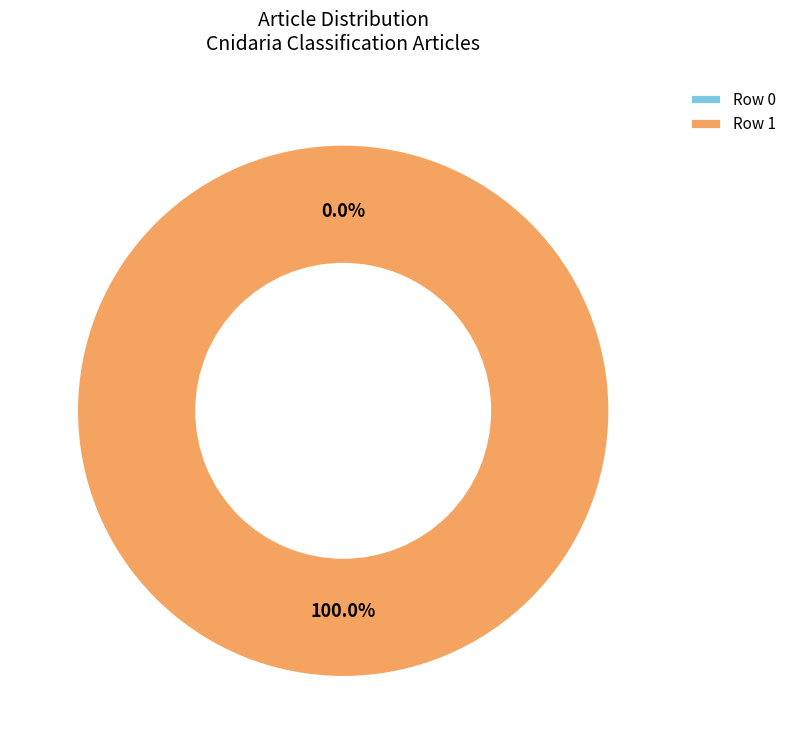

Does Row 1 represent more than half of the total?

Yes